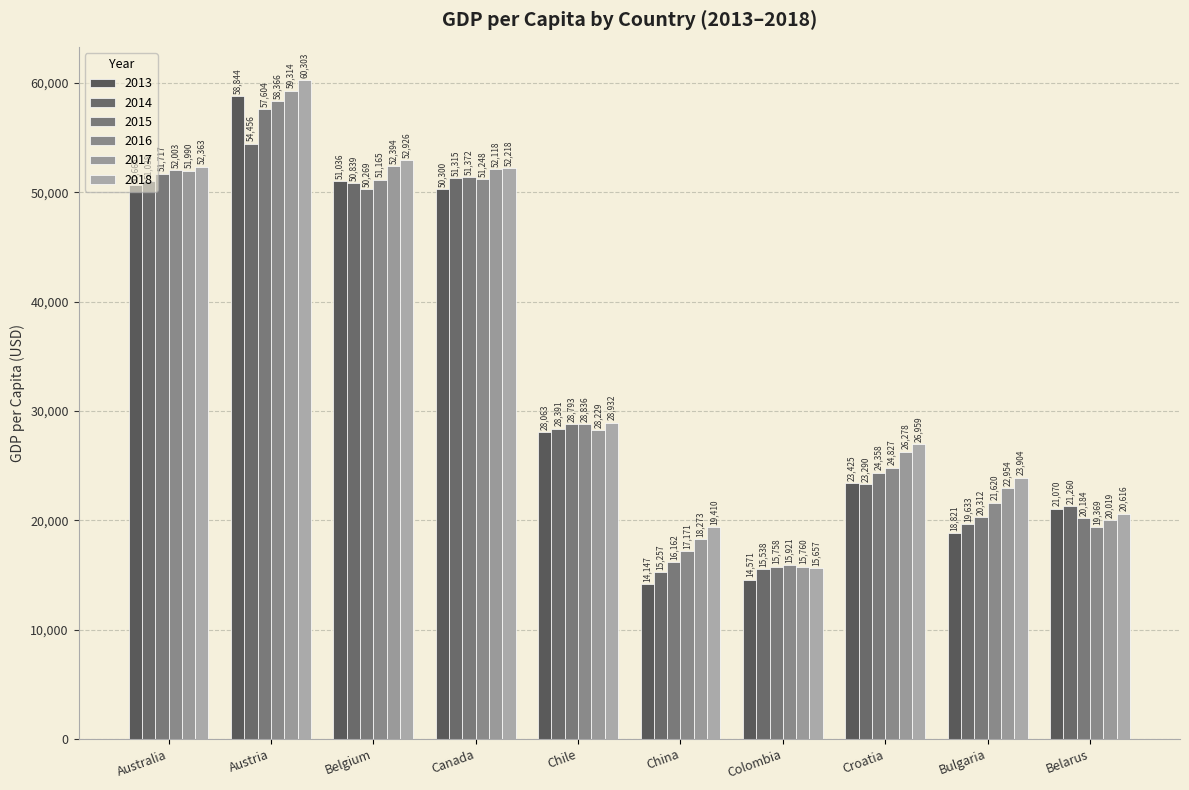

Reading left to right, transcribe all the data shown in this chart.

2013: Australia=50665	Austria=58844	Belgium=51036	Canada=50300	Chile=28063	China=14147	Colombia=14571	Croatia=23425	Bulgaria=18821	Belarus=21070
2014: Australia=51038	Austria=54456	Belgium=50839	Canada=51315	Chile=28391	China=15257	Colombia=15538	Croatia=23290	Bulgaria=19633	Belarus=21260
2015: Australia=51717	Austria=57604	Belgium=50269	Canada=51372	Chile=28793	China=16162	Colombia=15758	Croatia=24358	Bulgaria=20312	Belarus=20184
2016: Australia=52003	Austria=58366	Belgium=51165	Canada=51248	Chile=28836	China=17171	Colombia=15921	Croatia=24827	Bulgaria=21620	Belarus=19369
2017: Australia=51990	Austria=59314	Belgium=52394	Canada=52118	Chile=28229	China=18273	Colombia=15760	Croatia=26278	Bulgaria=22954	Belarus=20019
2018: Australia=52363	Austria=60303	Belgium=52926	Canada=52218	Chile=28932	China=19410	Colombia=15657	Croatia=26959	Bulgaria=23904	Belarus=20616